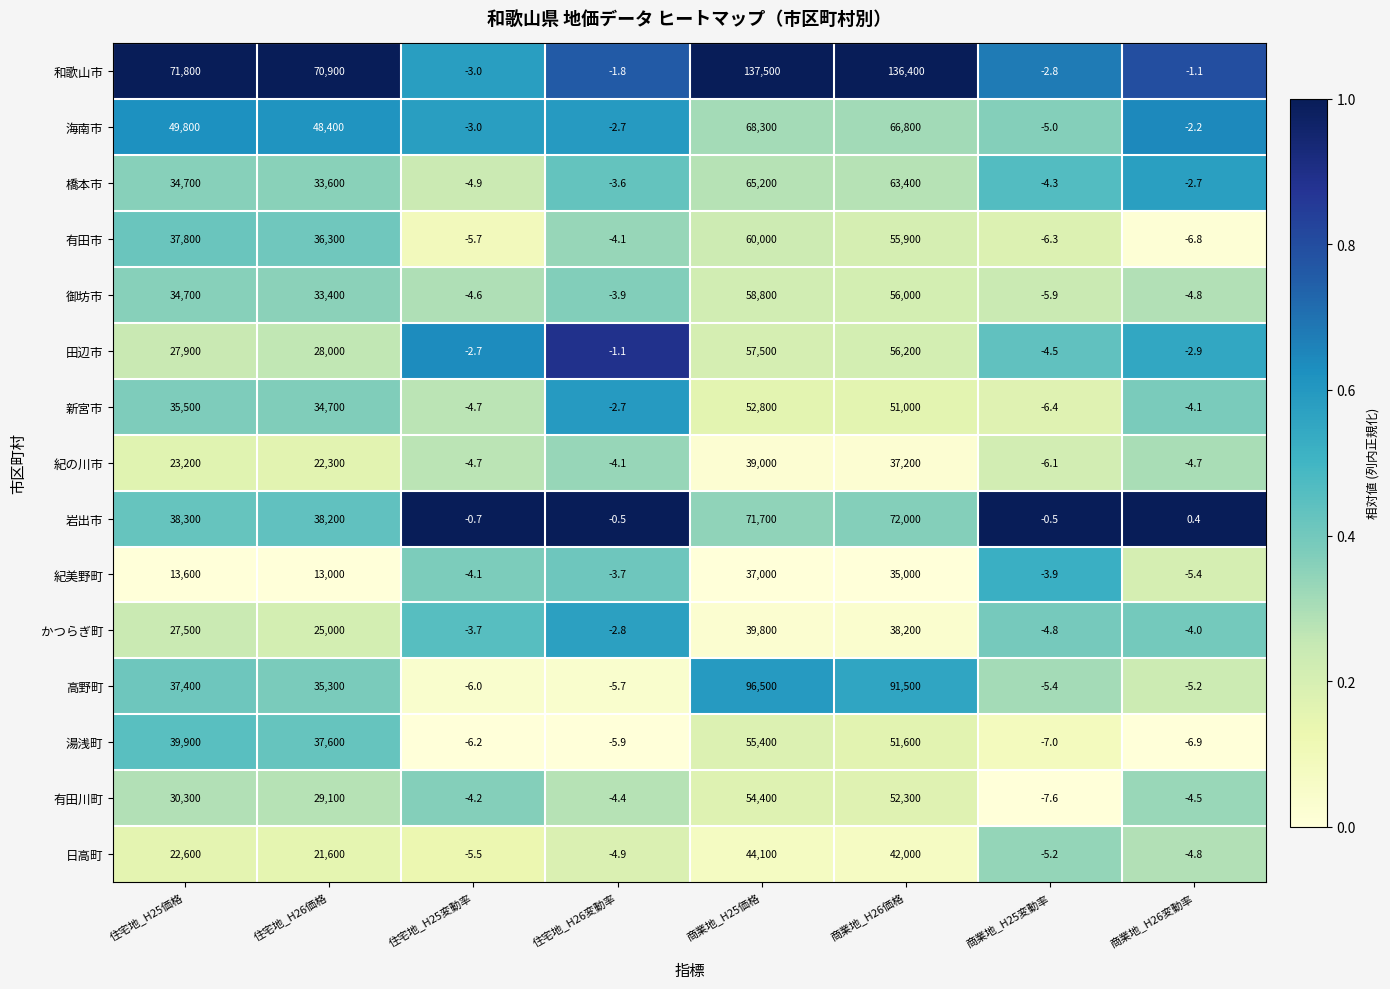

Where is 日高町 nearest to the value 22047?

住宅地_H26価格